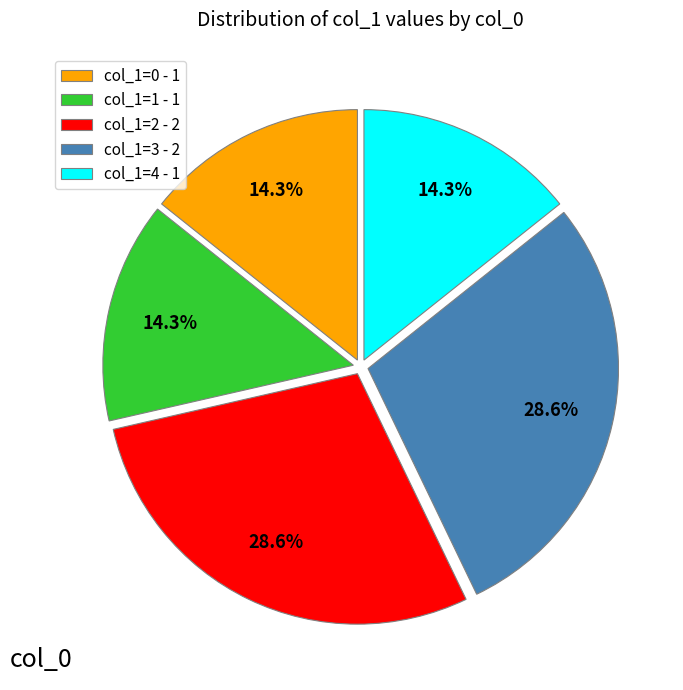

Is there any slice that represents more than half of the pie?

No